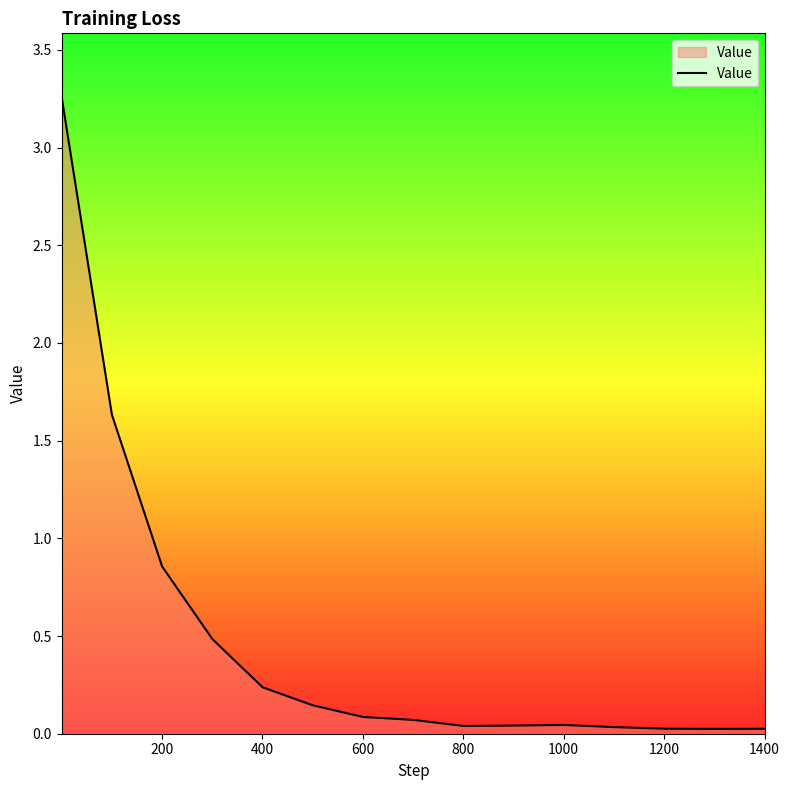

How many lines are shown in the chart?

1